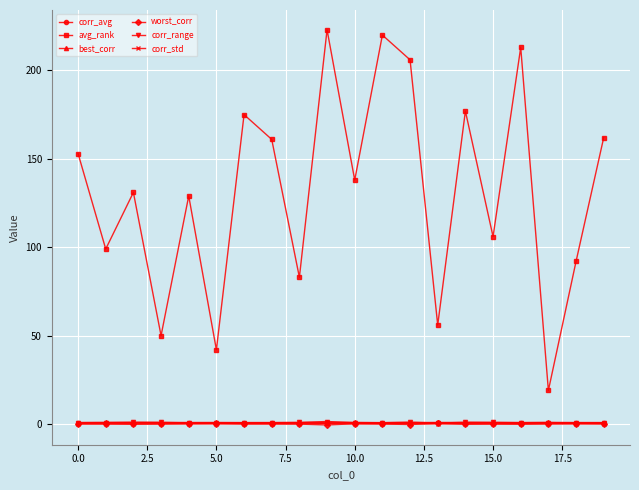

Which series has the widest spread of values?

avg_rank